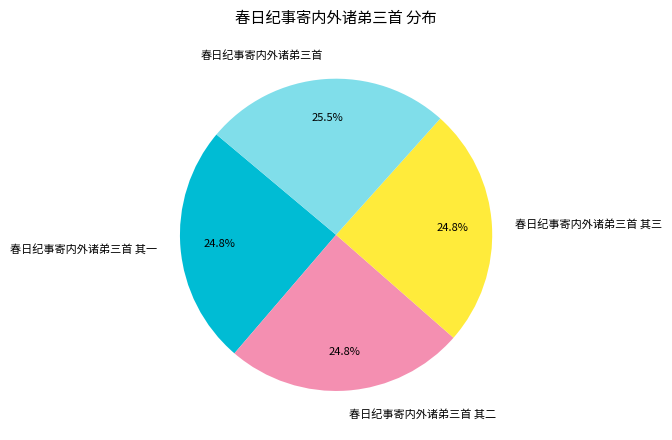

What percentage is NOT represented by 春日纪事寄内外诸弟三首 其三?

75.2%